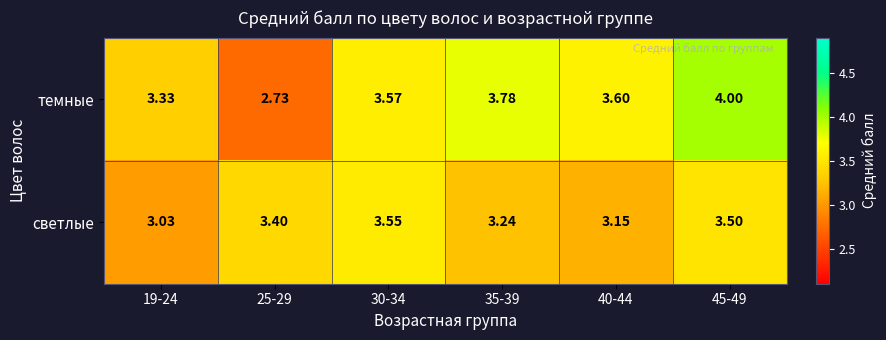

How many distinct data groups are displayed?

2